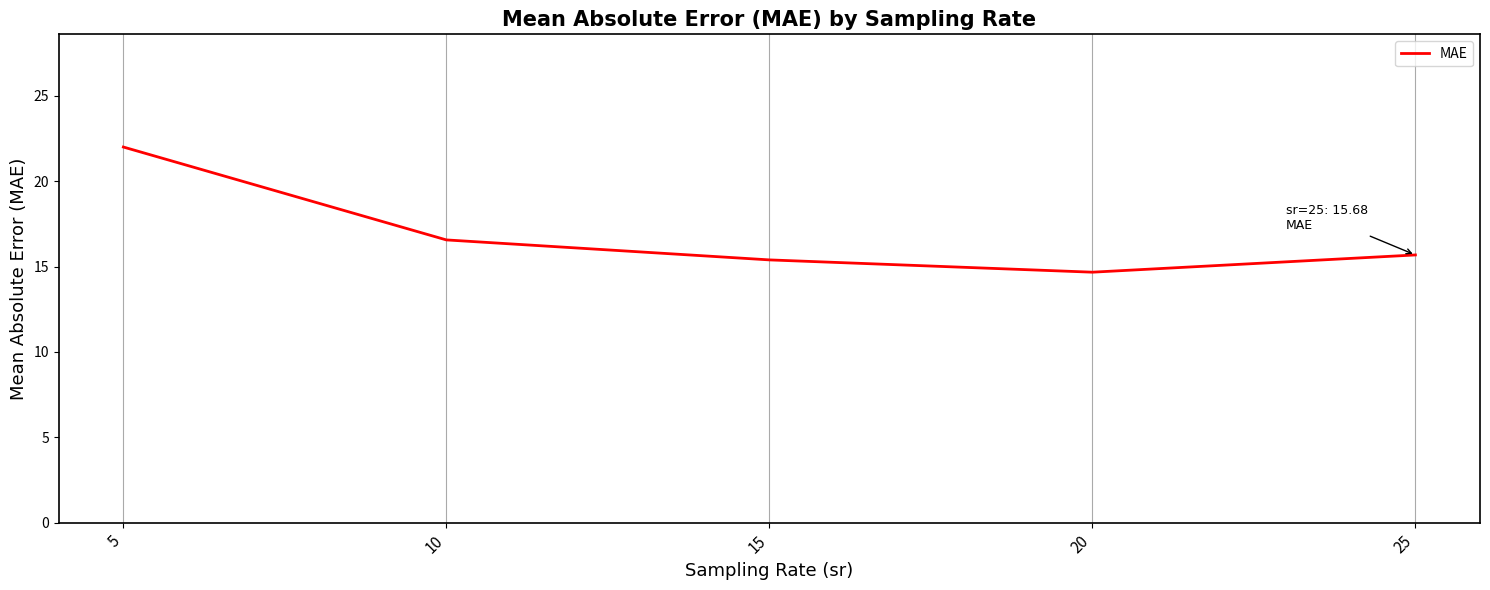

What is the sum of all values?

84.3